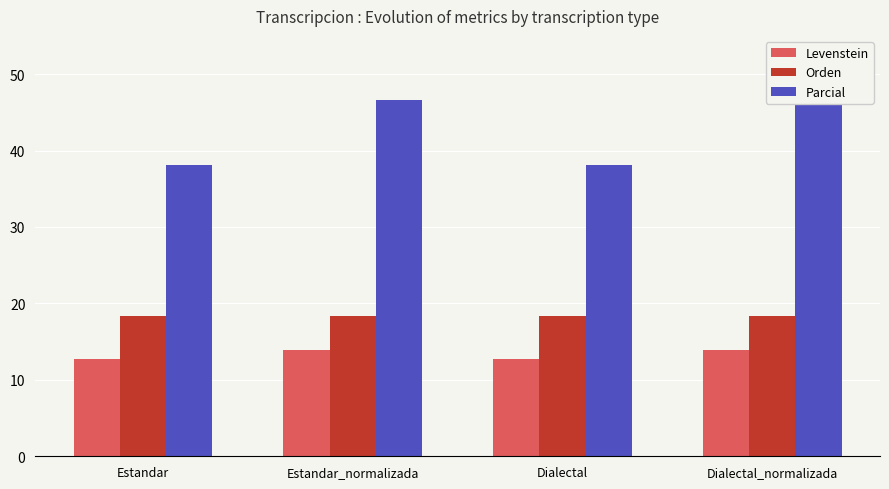

Rank the series by their average value, from lowest to highest.

Levenstein, Orden, Parcial